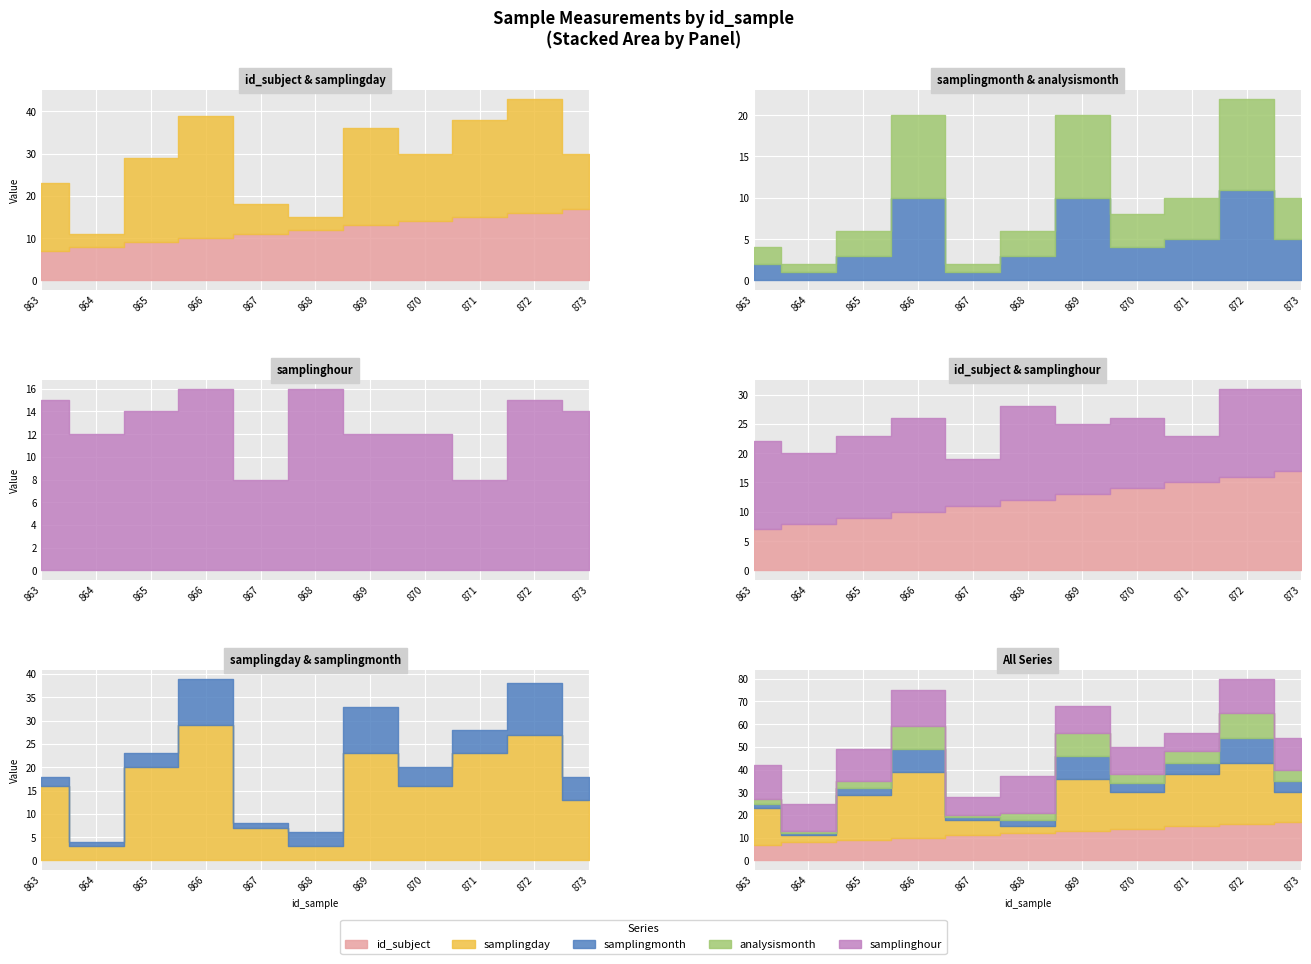

Rank the series by their maximum value, from highest to lowest.

samplingday, id_subject, samplinghour, samplingmonth, analysismonth